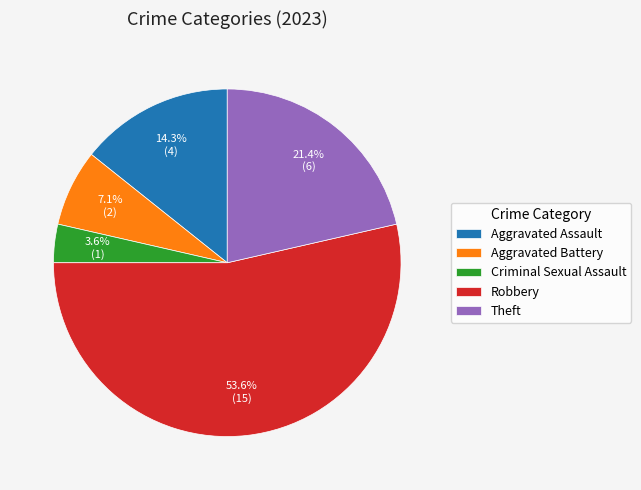

How many slices are in this pie chart?

5